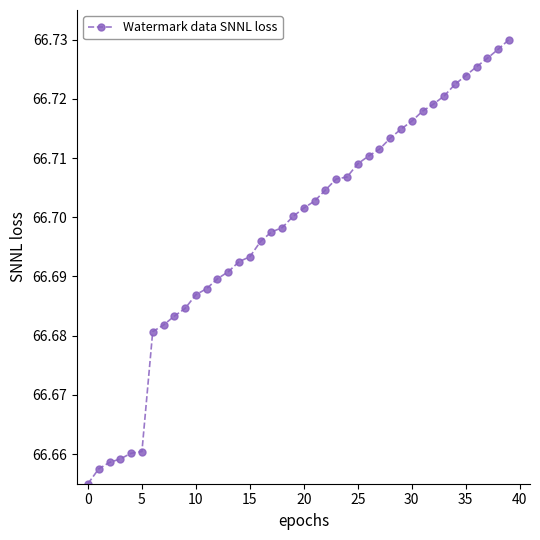

How many values are between 66 and 67?

40